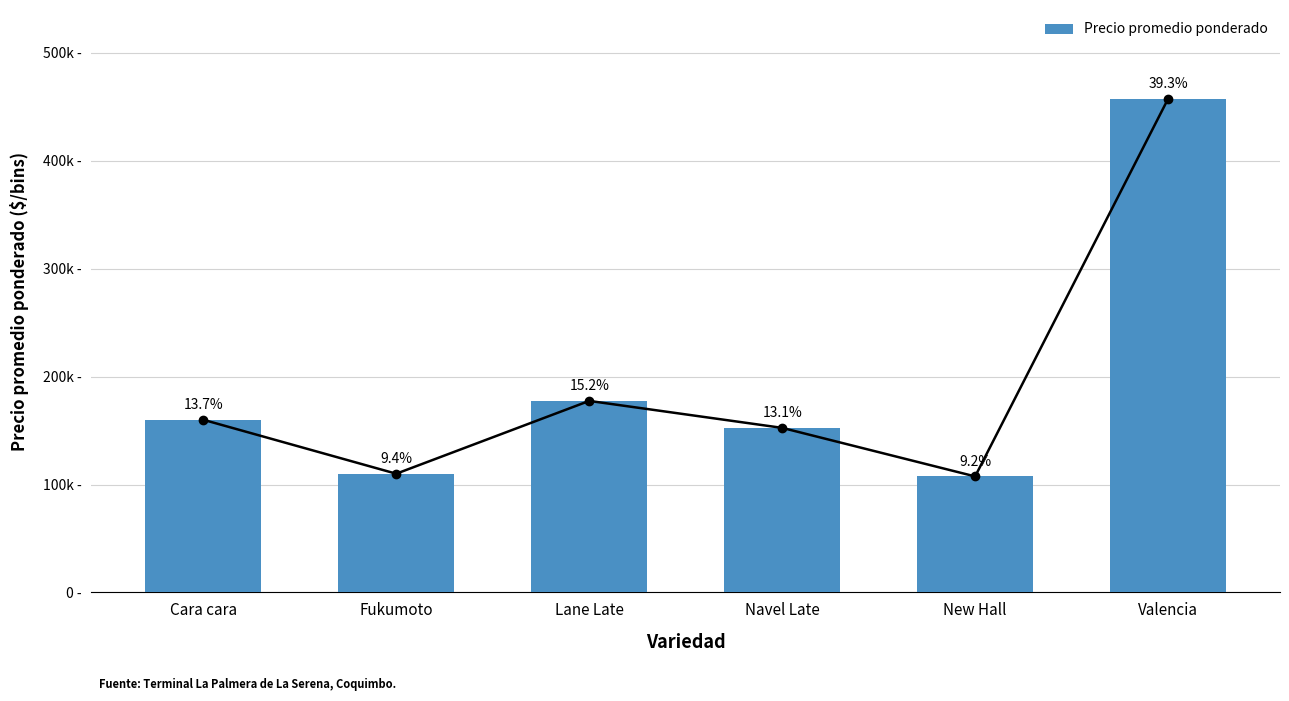

What is the greatest value displayed?

457500